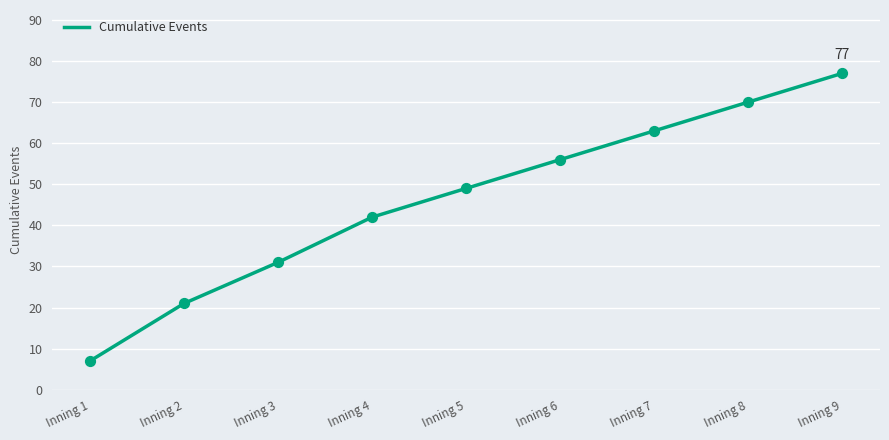

What is the change in value from Inning 8 to Inning 9?

+7